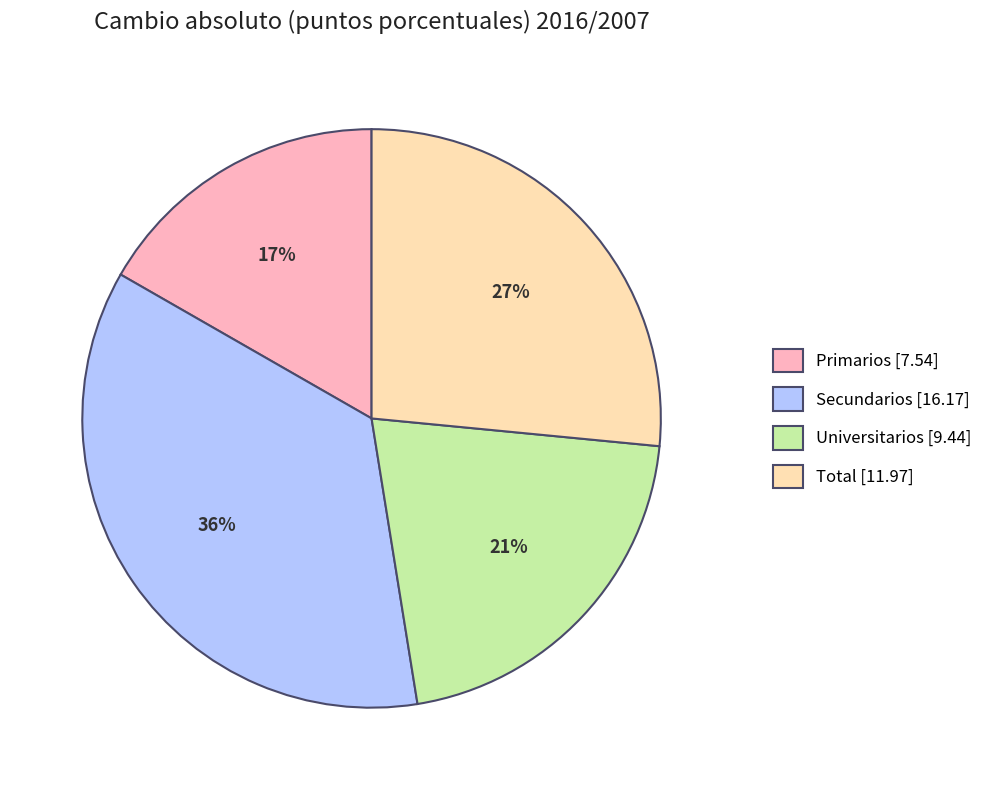

Rank the categories by value from lowest to highest.

Primarios, Universitarios, Total, Secundarios